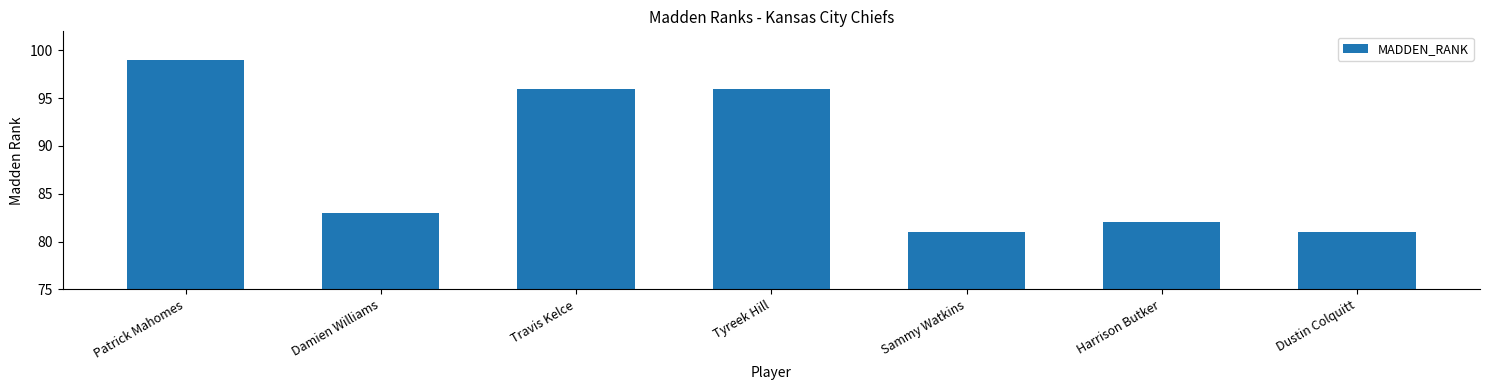

The chart shows a value of 47 at Patrick Mahomes. True or false?

False